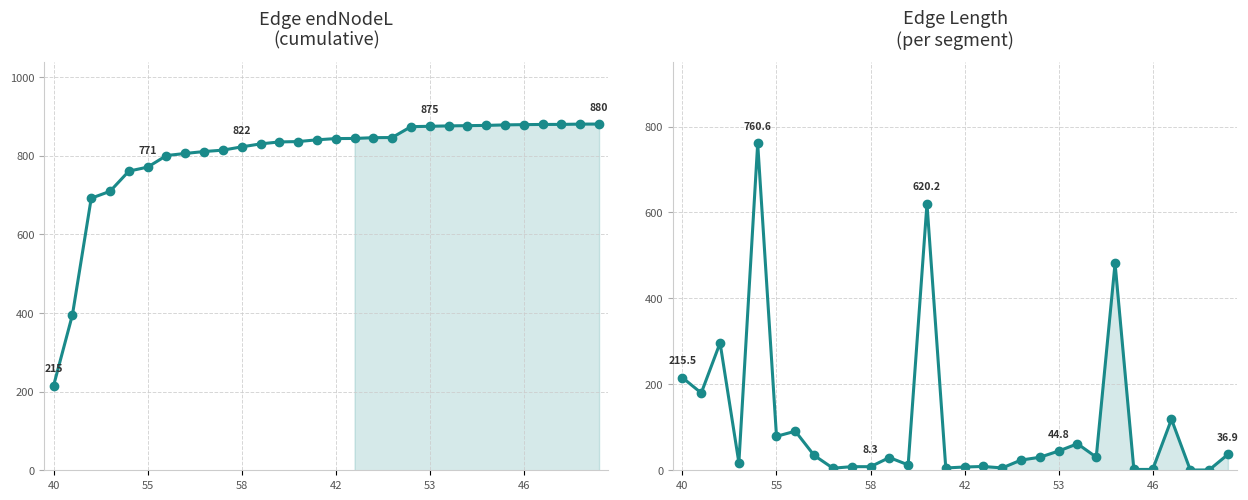

At which label does endNodeL reach its peak?

29